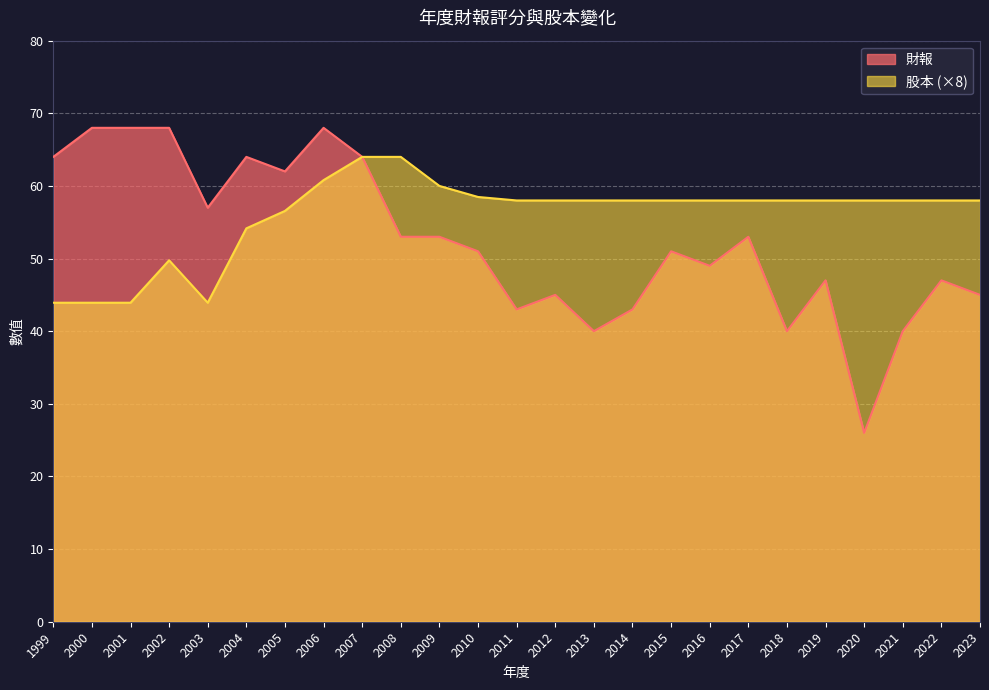

Reading left to right, transcribe all the data shown in this chart.

財報: 64.0	68.0	68.0	68.0	57.0	64.0	62.0	68.0	64.0	53.0	53.0	51.0	43.0	45.0	40.0	43.0	51.0	49.0	53.0	40.0	47.0	26.0	40.0	47.0	45.0
股本: 43.9	43.9	43.9	49.8	43.9	54.2	56.6	60.8	64.0	64.0	60.0	58.5	58.0	58.0	58.0	58.0	58.0	58.0	58.0	58.0	58.0	58.0	58.0	58.0	58.0